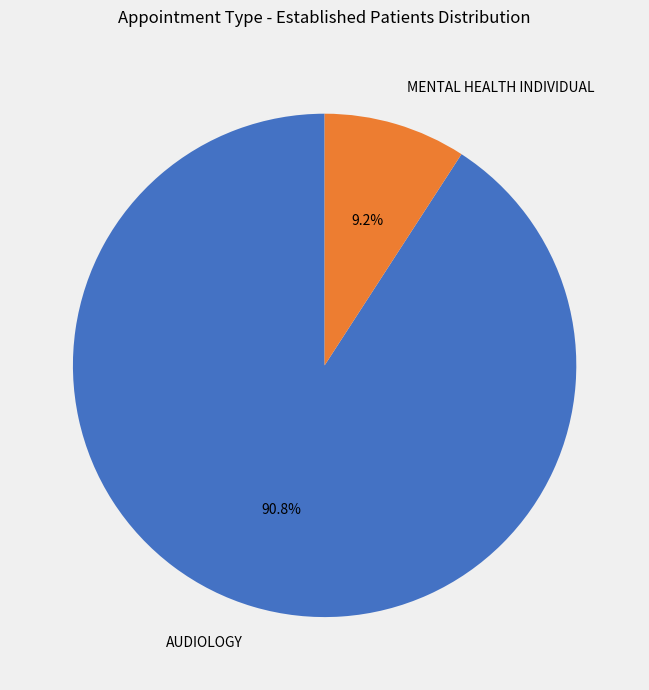

How many slices are in this pie chart?

2